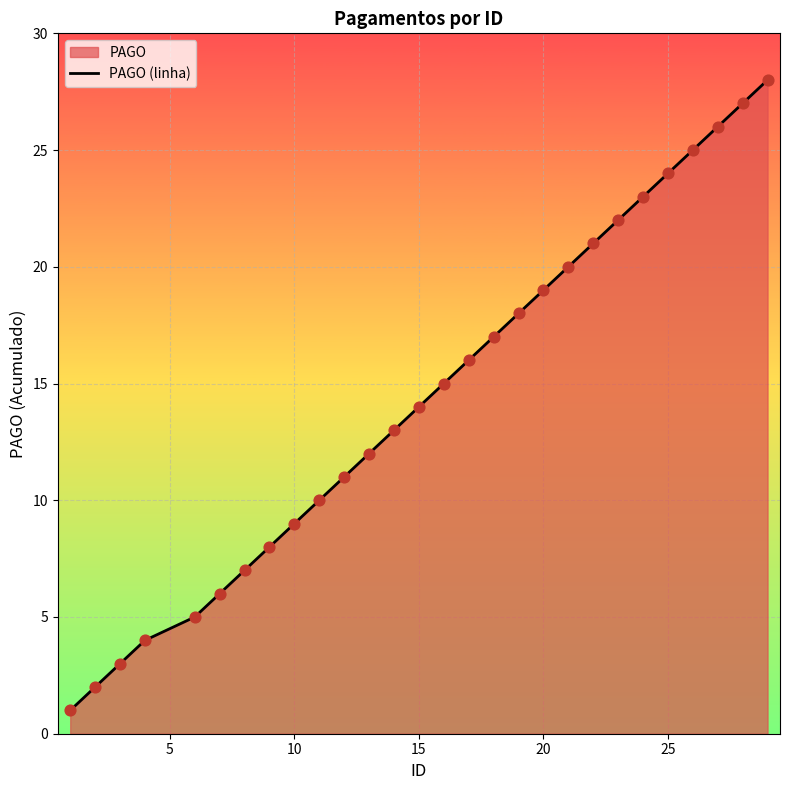

Is it true that the value at 20 is 25?

False